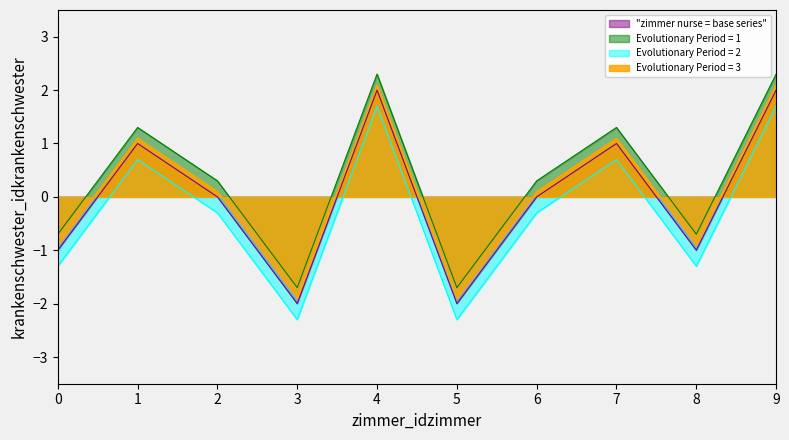

What is the difference between the highest and lowest values at 3?

0.6